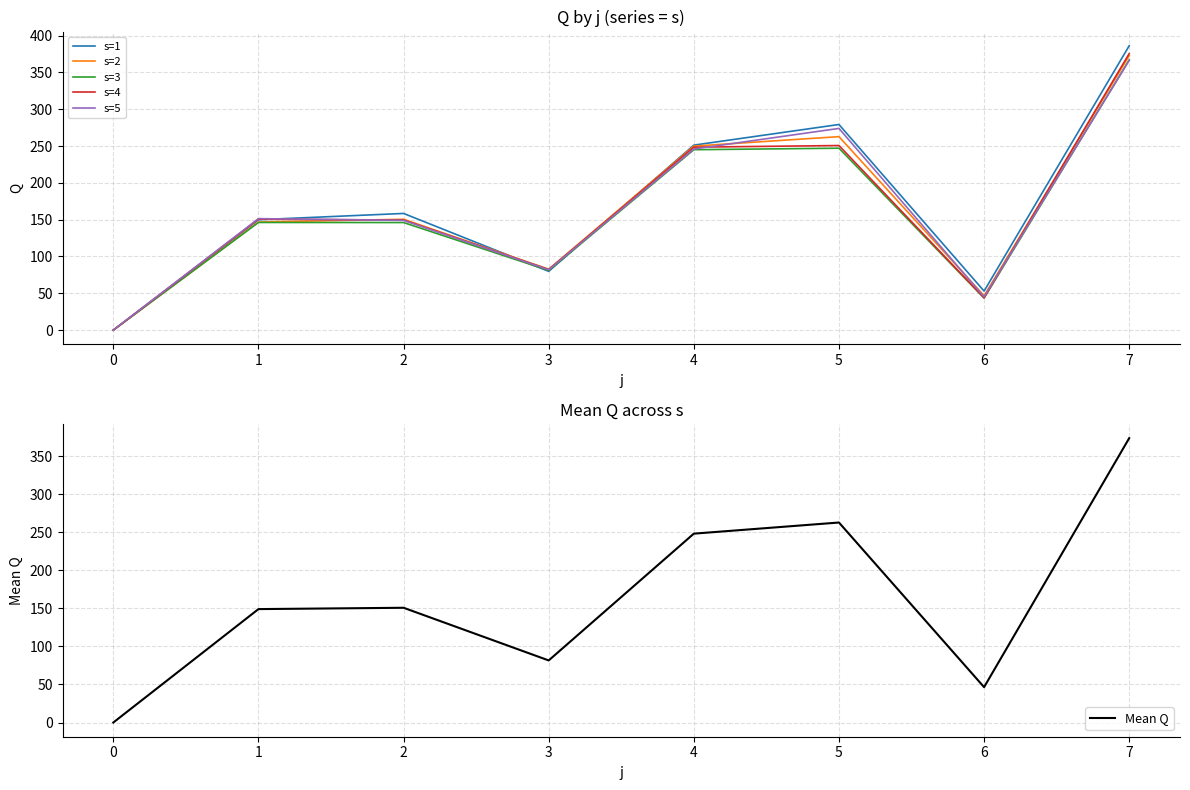

The s=3 series shows 43.3 at 2. True or false?

False